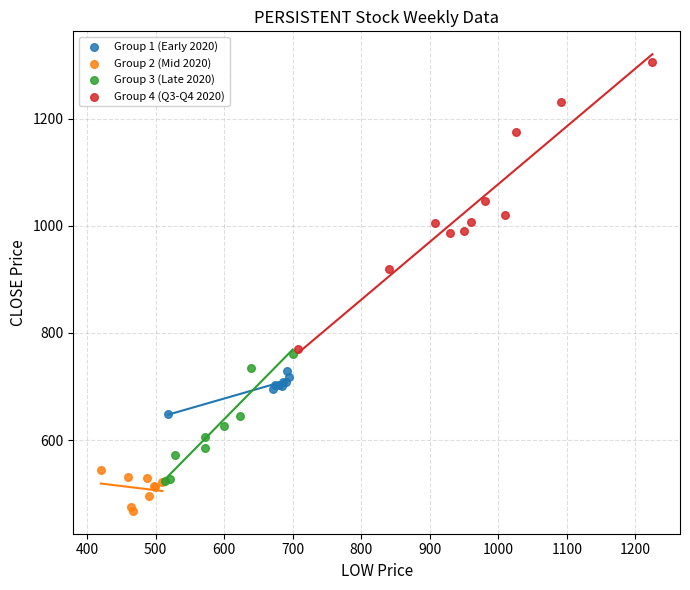

Which series reaches the maximum Y coordinate?

Group 4 (Q3-Q4 2020)